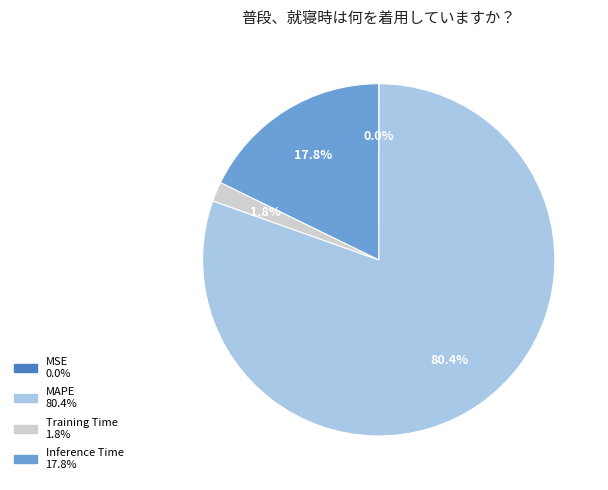

Is there any slice that represents more than half of the pie?

Yes